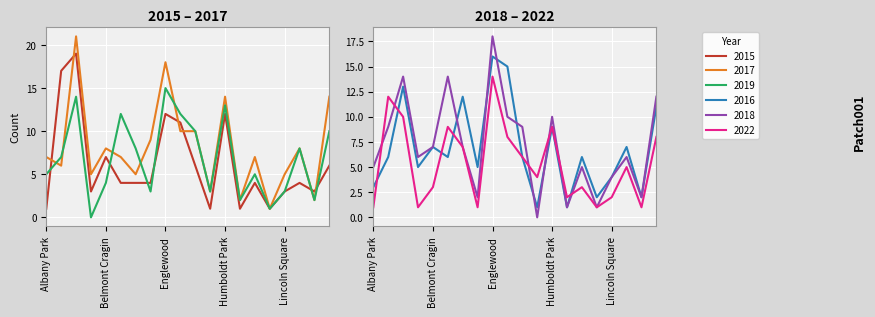

Reading left to right, transcribe all the data shown in this chart.

2015: 1	17	19	3	7	4	4	4	12	11	6	1	12	1	4	1	3	4	3	6
2017: 7	6	21	5	8	7	5	9	18	10	10	3	14	2	7	1	5	8	2	14
2019: 5	7	14	0	4	12	8	3	15	12	10	3	13	2	5	1	3	8	2	10
2016: 3	6	13	5	7	6	12	5	16	15	6	1	9	1	6	2	4	7	2	11
2018: 5	9	14	6	7	14	7	2	18	10	9	0	10	1	5	1	4	6	2	12
2022: 1	12	10	1	3	9	7	1	14	8	6	4	9	2	3	1	2	5	1	8